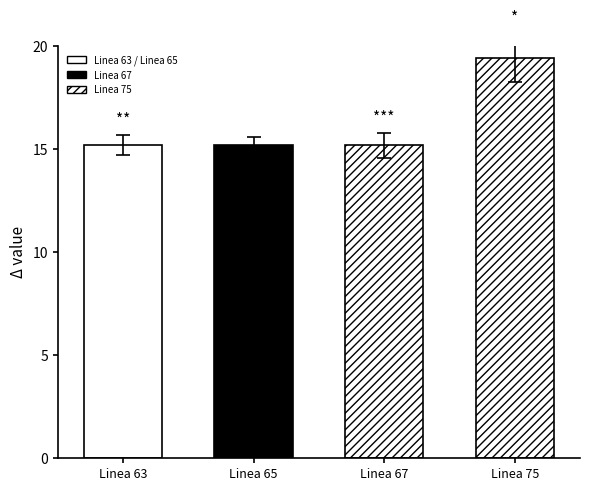

The chart shows a value of 20.6 at Linea 65. True or false?

False